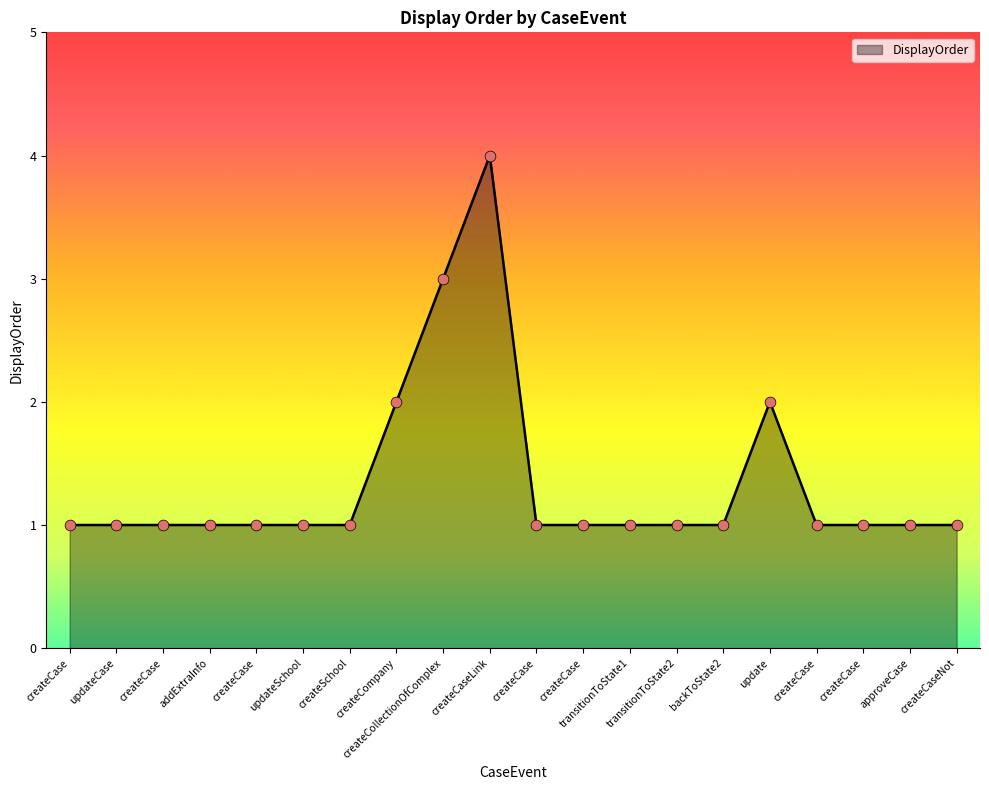

What is the ratio of the value at createCase to the value at createCase?

1.0